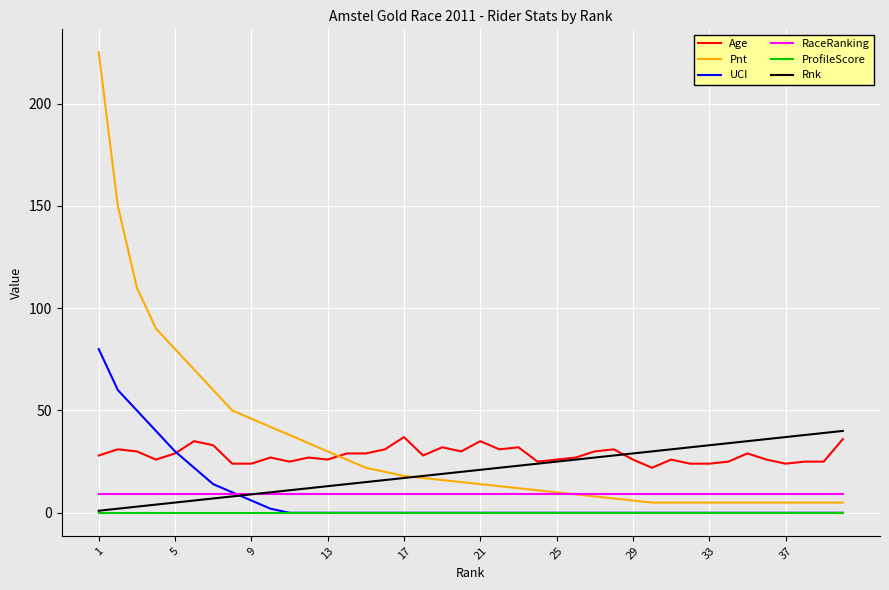

What is the greatest value displayed?

225